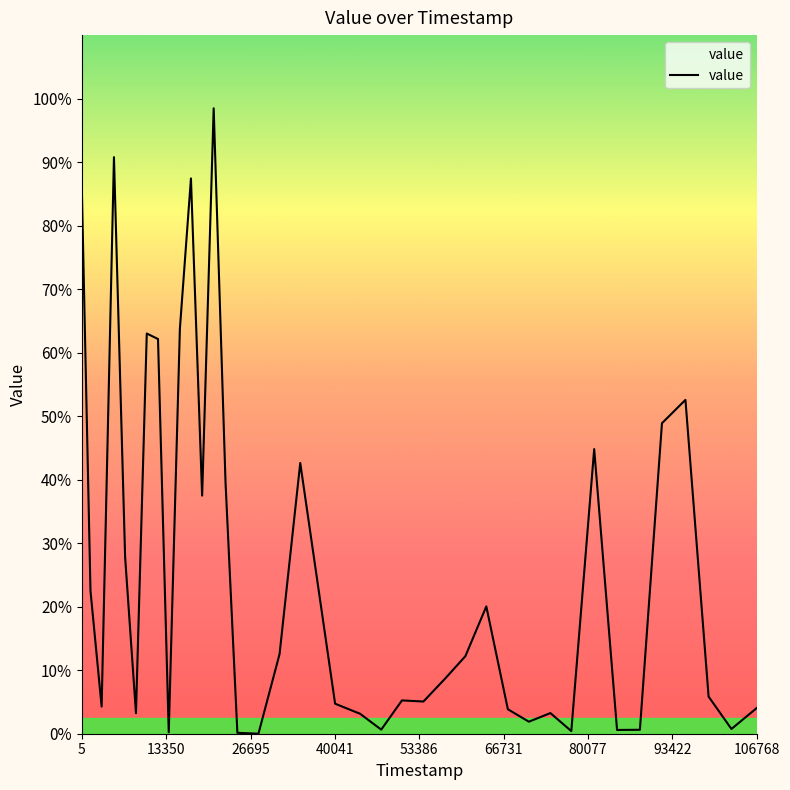

Where is the data nearest to the value 0?

27931